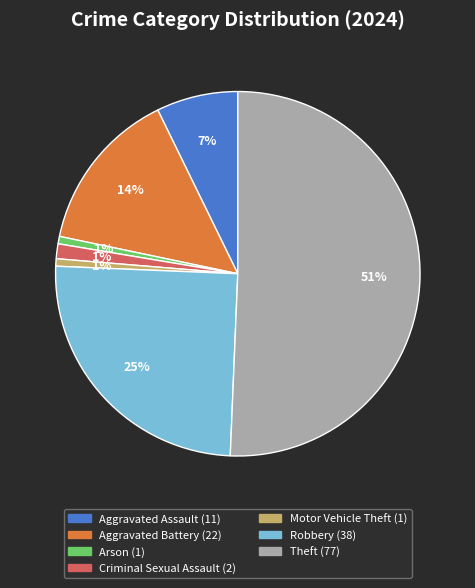

Is there any slice that represents more than half of the pie?

Yes